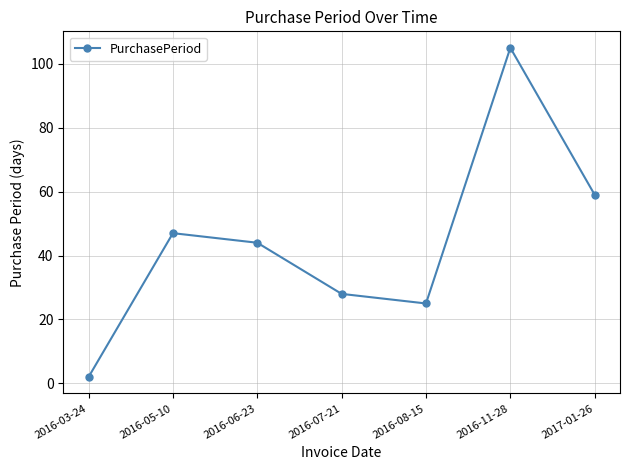

Which category has the lowest value across all series?

2016-03-24